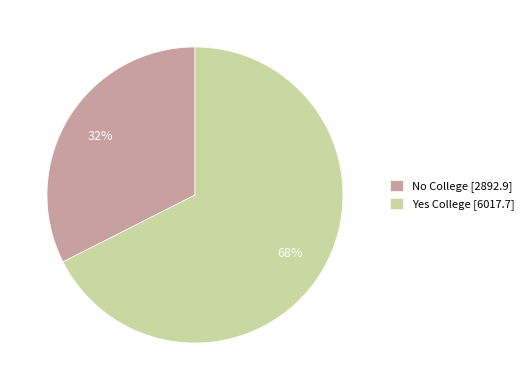

To the nearest percent, what percentage of the pie is Yes?

68%